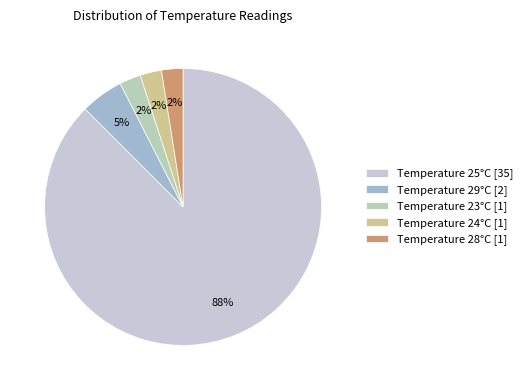

To the nearest percent, what is the average slice percentage?

20%